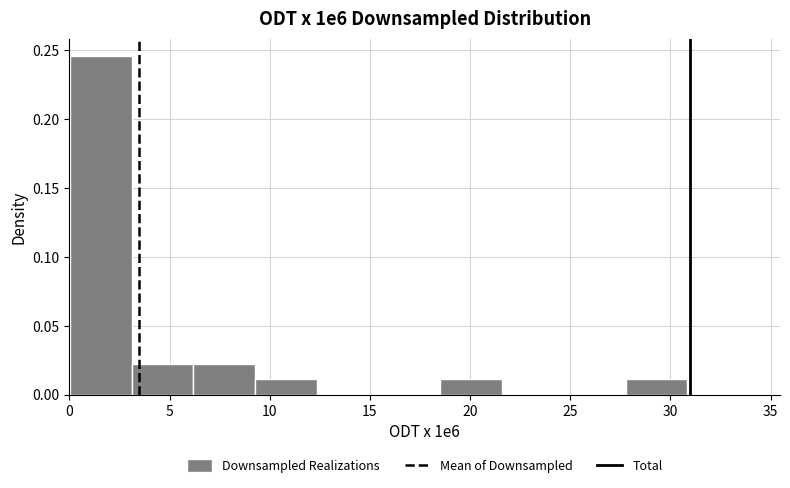

How tall is the bar that spans 6.0 to 9.5 on the x-axis? Neither the bar edges nor the heights are printed on the chart, so give them approximately, as read against the axes.

0.020